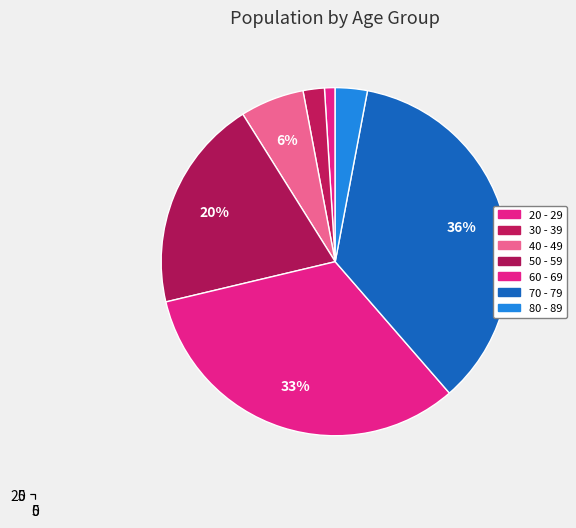

True or false: 70 - 79 accounts for 36% of the total.

True